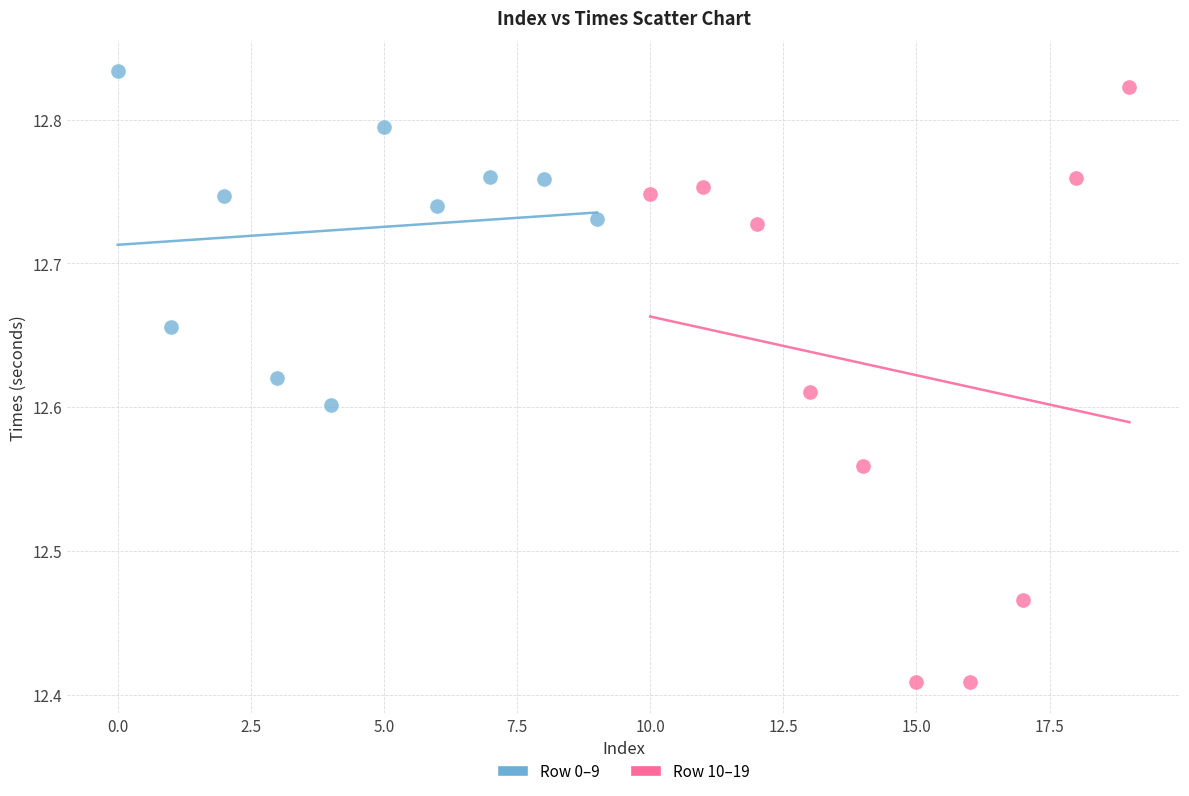

Which series has the largest Y range (max minus min)?

Row 10–19